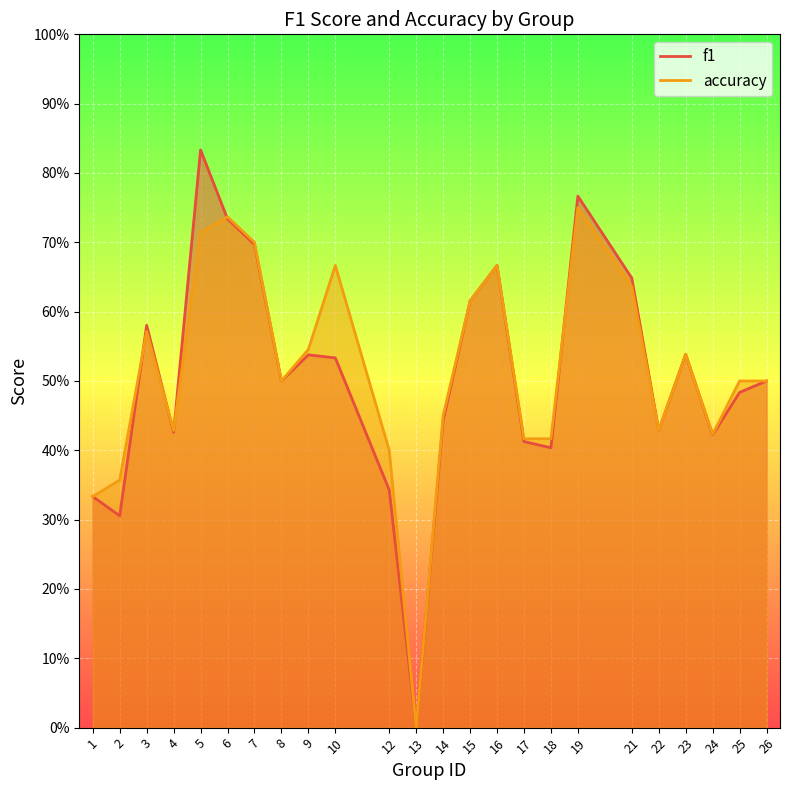

After their last crossing, which series has the higher values: f1 or accuracy?

f1